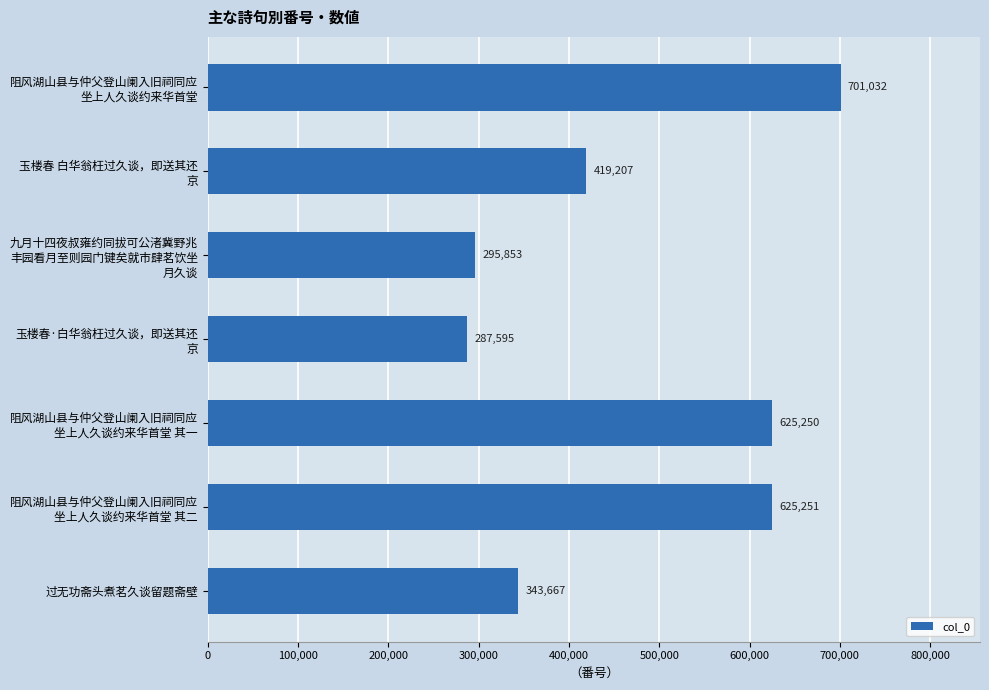

Count the number of categories in the chart.

7